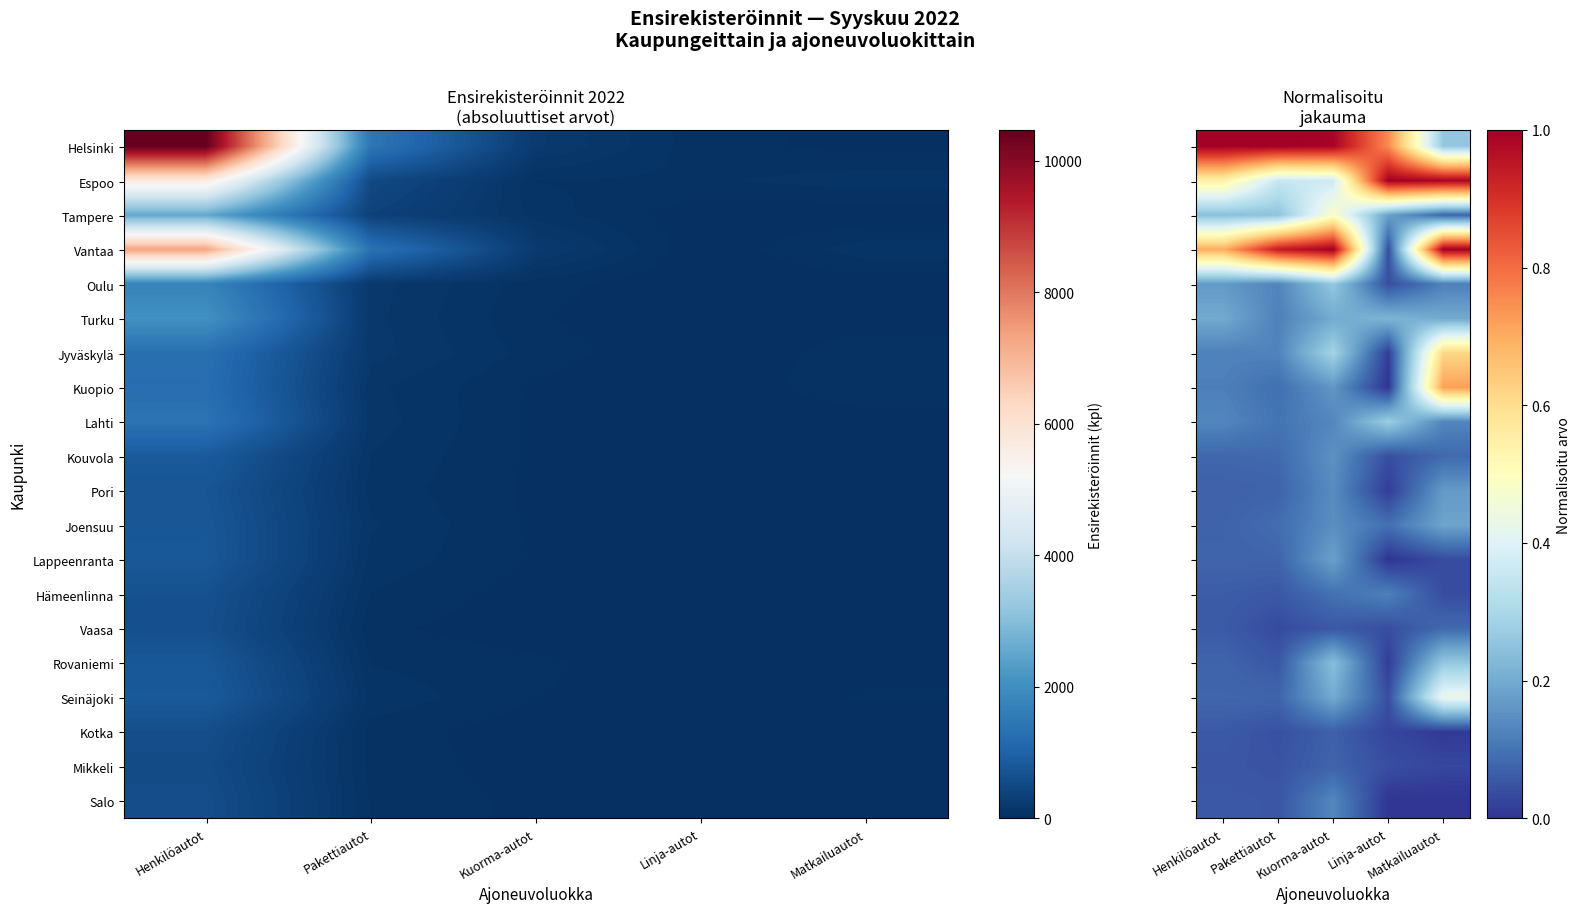

List the series in order of their peak value, lowest first.

Kotka, Mikkeli, Vaasa, Hämeenlinna, Salo, Kouvola, Pori, Lappeenranta, Joensuu, Turku, Rovaniemi, Oulu, Lahti, Seinäjoki, Tampere, Jyväskylä, Kuopio, Helsinki, Espoo, Vantaa